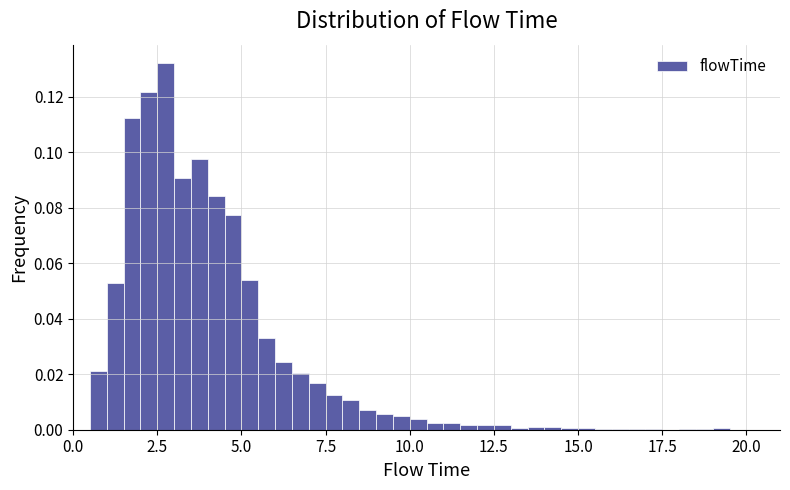

Around what value on the x-axis is the tallest bar? Give the approximate position of its centre, as read against the axis.

3.0